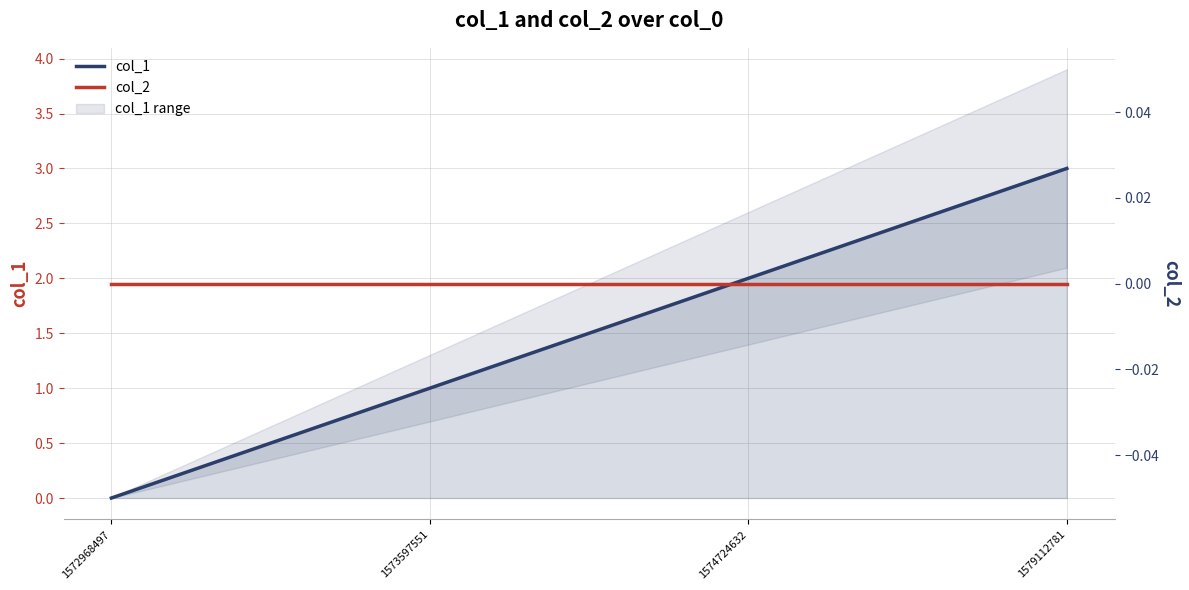

Between 1572968497 and 1574724632, which series saw the biggest shift?

col_1